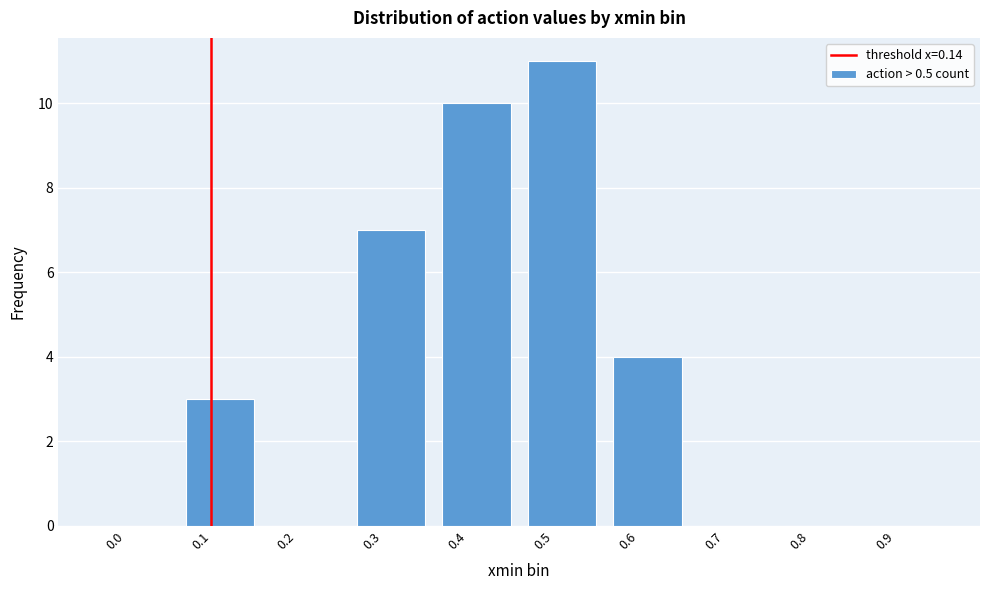

Reading left to right, list all the values displayed in this chart.

0.0=0	0.1=3	0.2=0	0.3=7	0.4=10	0.5=11	0.6=4	0.7=0	0.8=0	0.9=0